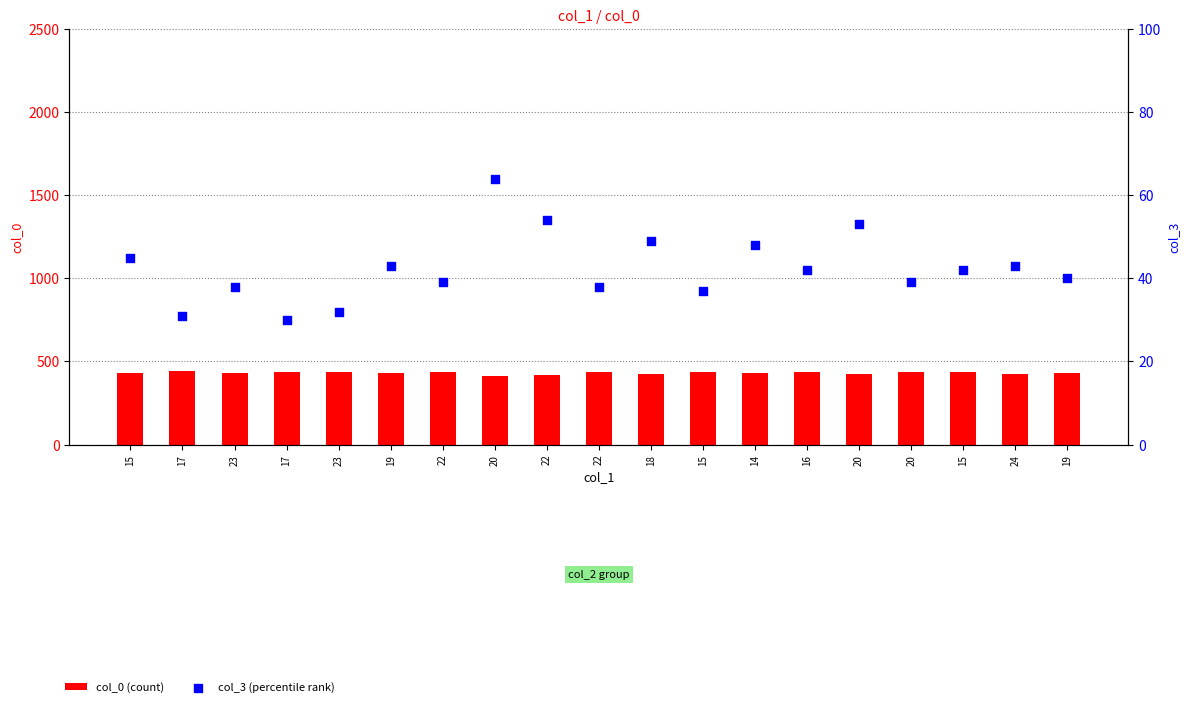

What is the total value across all series at 22?

474